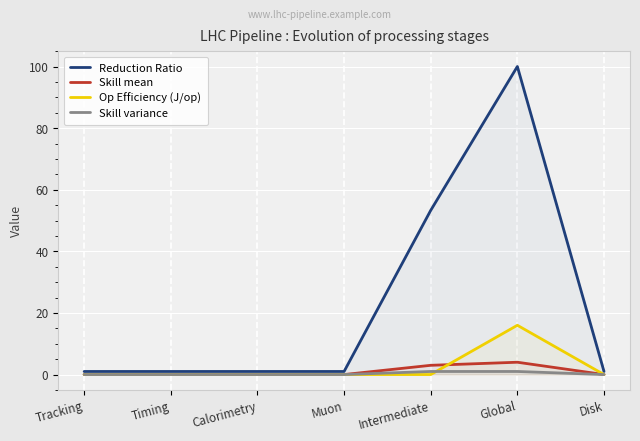

What is the average value of the Op Efficiency (J/op) series?

2.3